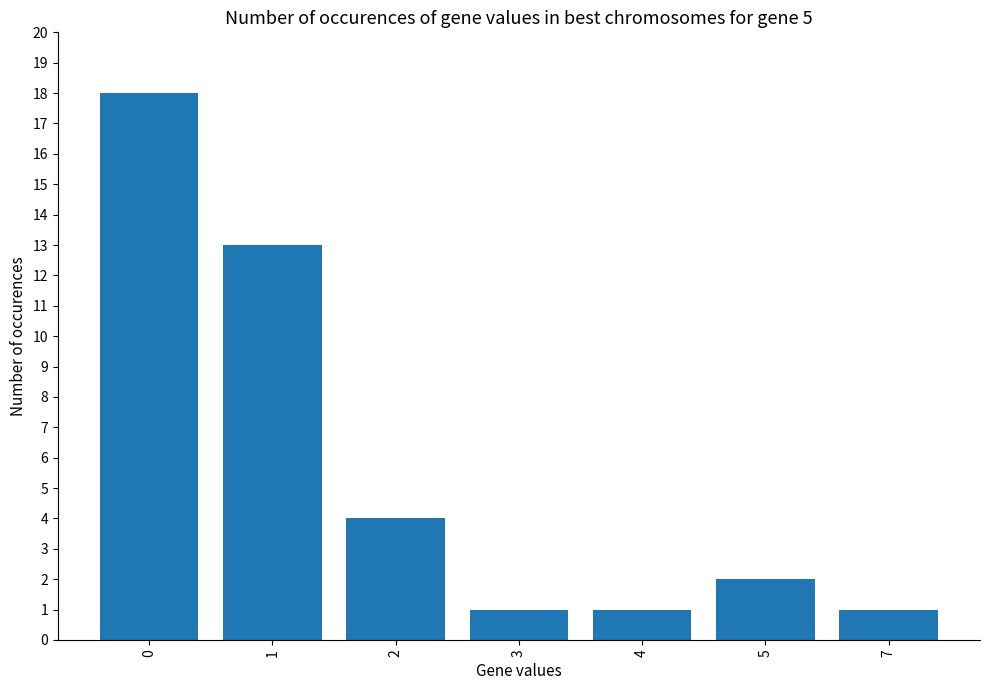

Approximately how many times larger is the value at 0 compared to 2?

4.5